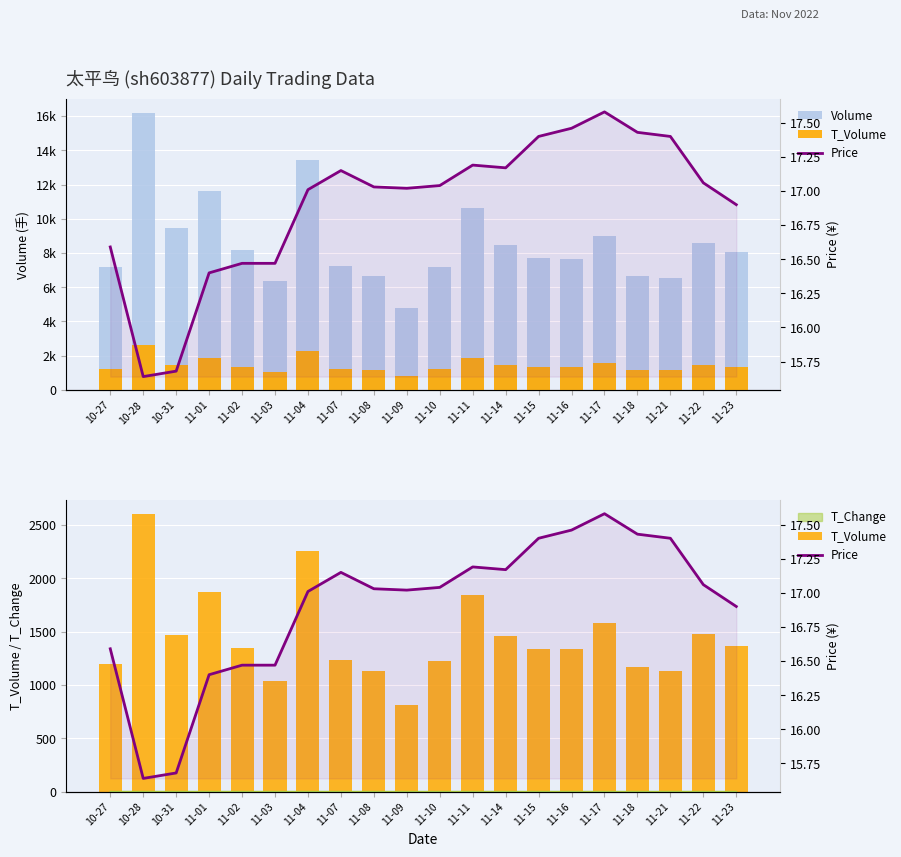

Which label corresponds to the smallest value in the chart?

10-28